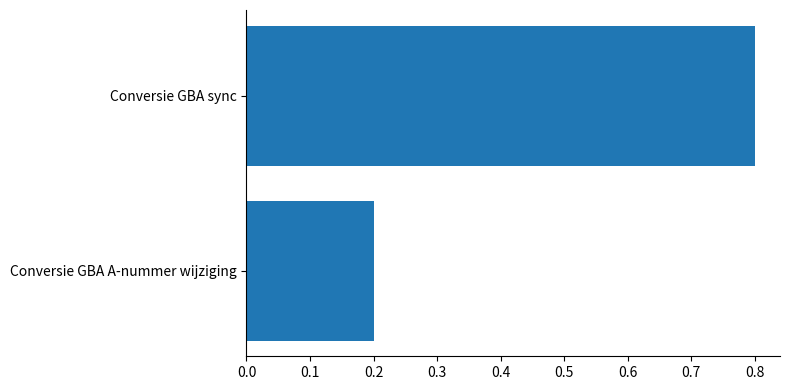

List the labels in order of value, largest first.

Conversie GBA sync, Conversie GBA A-nummer wijziging